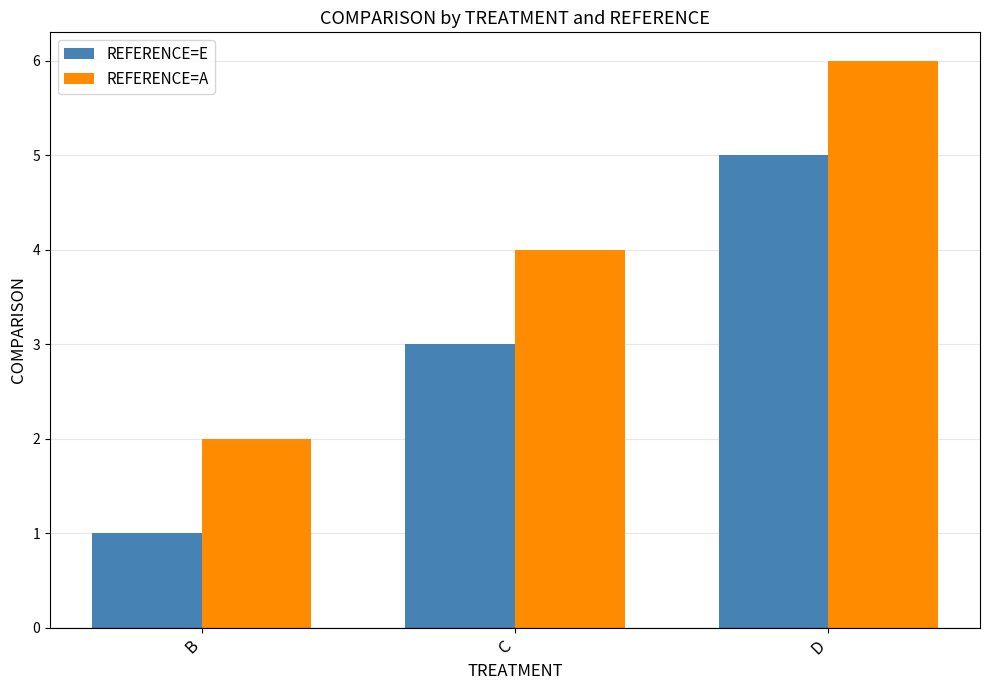

Reading right to left, extract all data points from this chart.

REFERENCE=E: D=5	C=3	B=1
REFERENCE=A: D=6	C=4	B=2